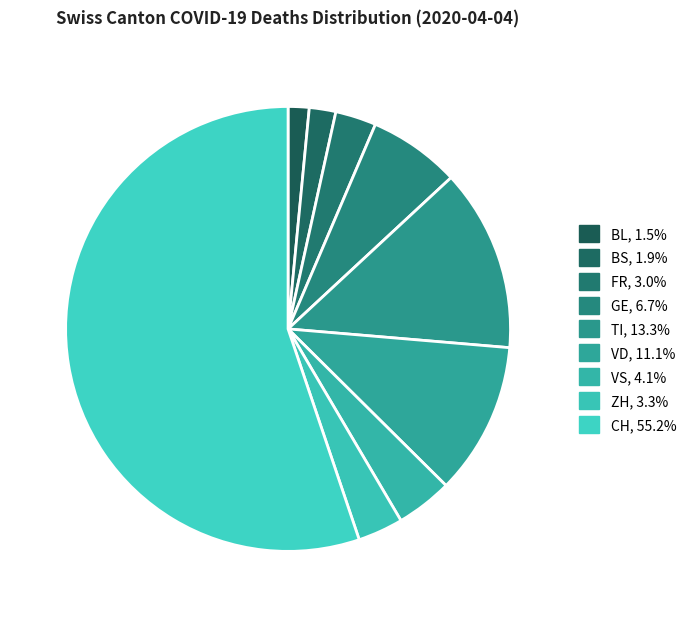

How many segments does this pie chart have?

9